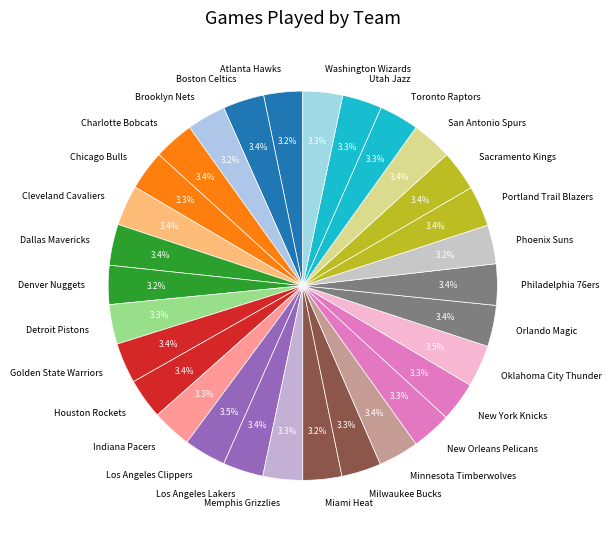

How much of the chart is everything except Boston Celtics?

96.6%